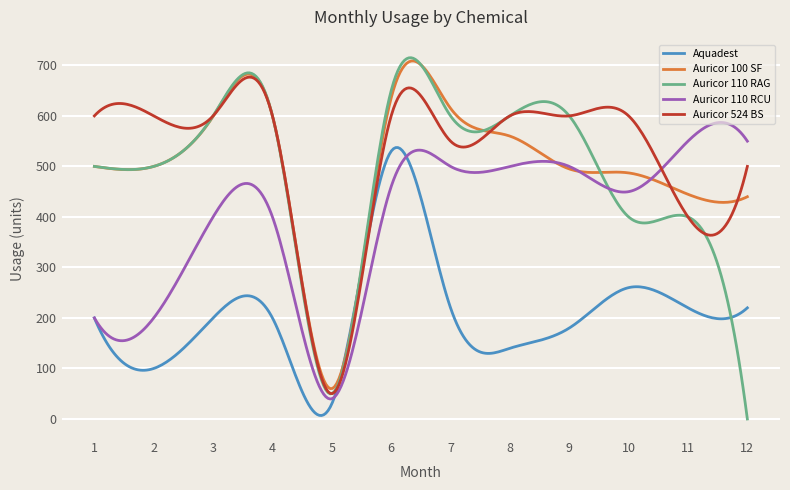

Which series has the widest spread of values?

Auricor 110 RAG